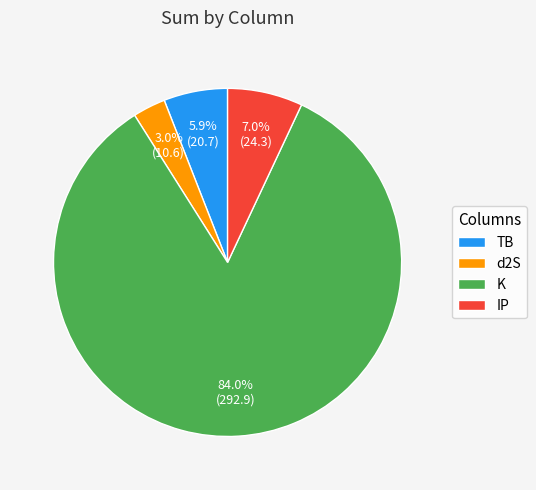

Combined, do TB and d2S account for over 50%?

No